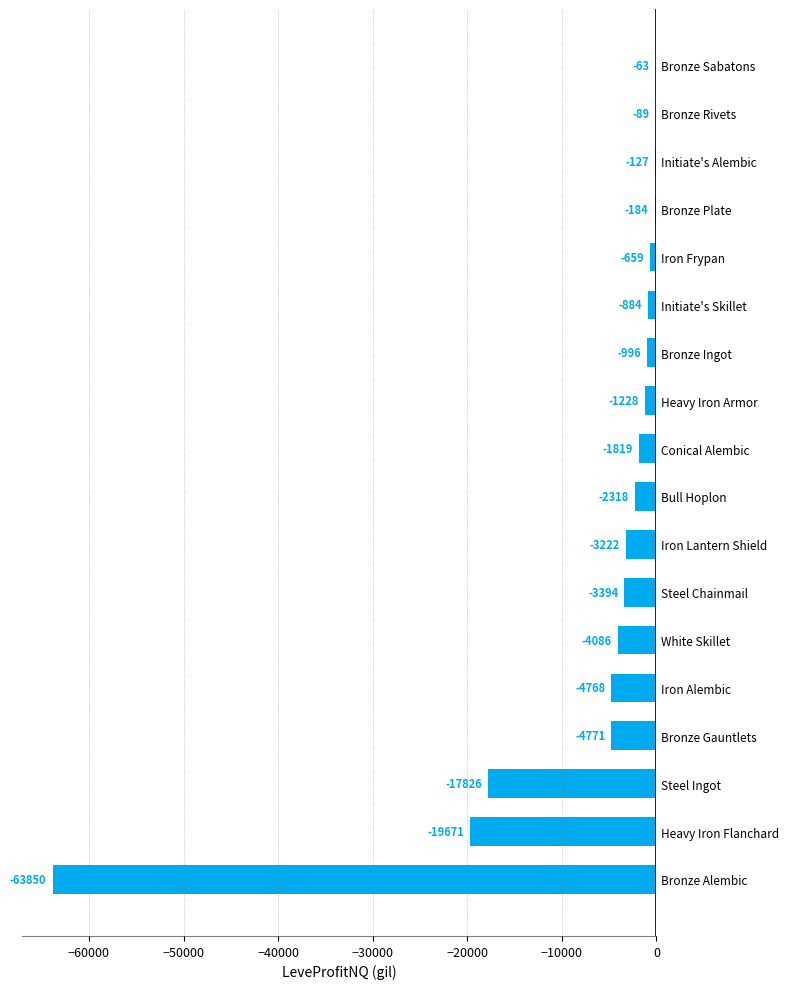

Where is the data nearest to the value -31956?

Heavy Iron Flanchard